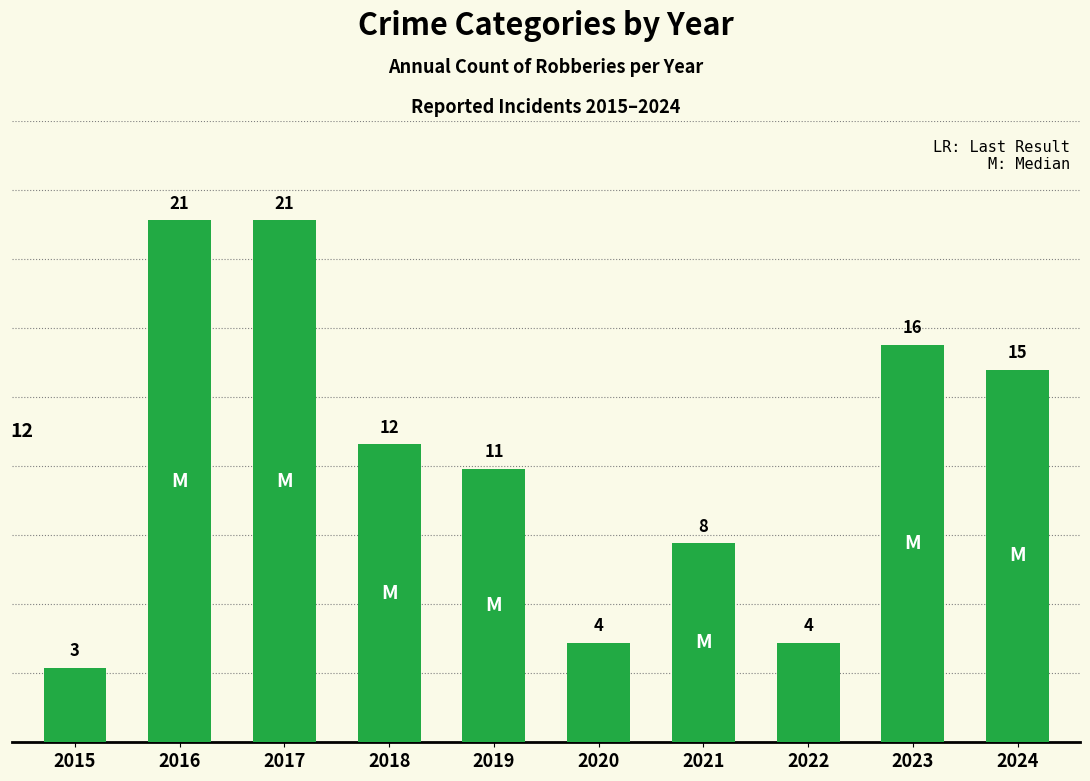

What is the smallest value displayed?

3